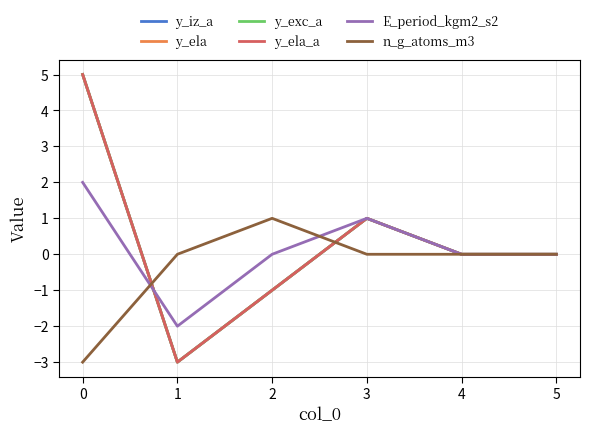

What is the difference between the second highest and minimum values in the n_g_atoms_m3 series?

3